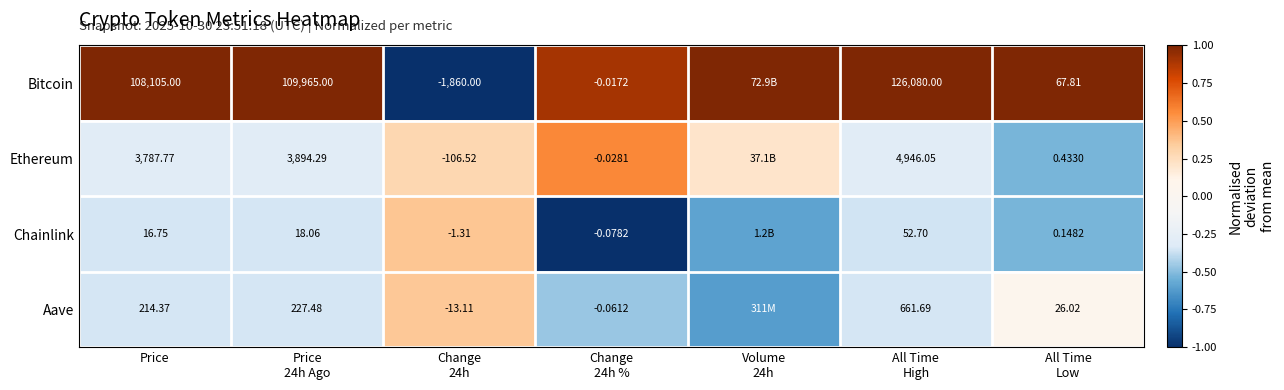

List the series in order of their peak value, highest first.

Bitcoin, Ethereum, Chainlink, Aave